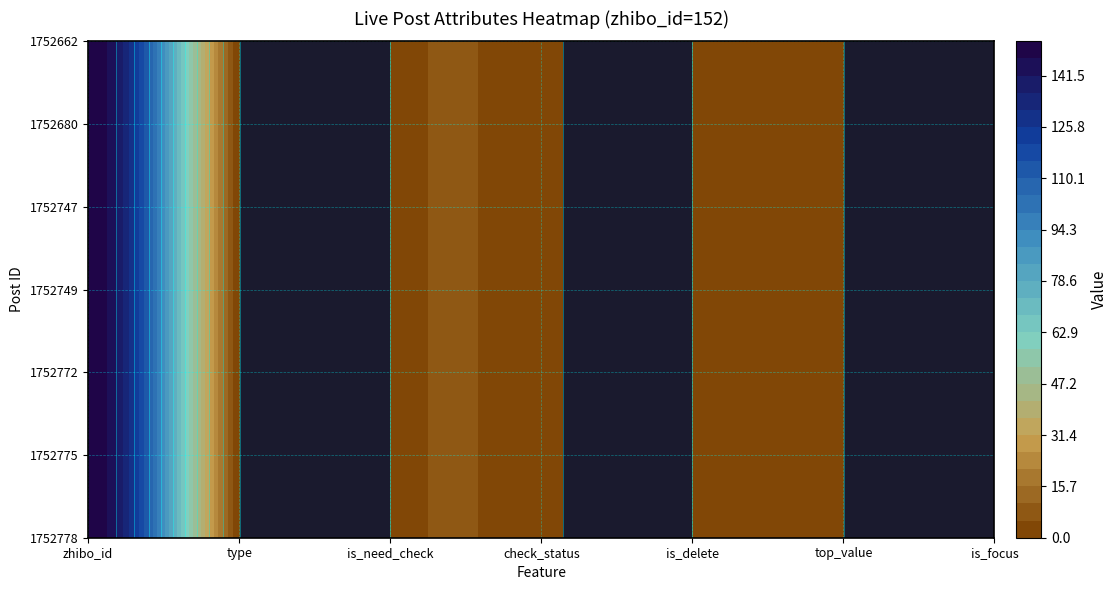

How many values in 1752747 are above zero?

1